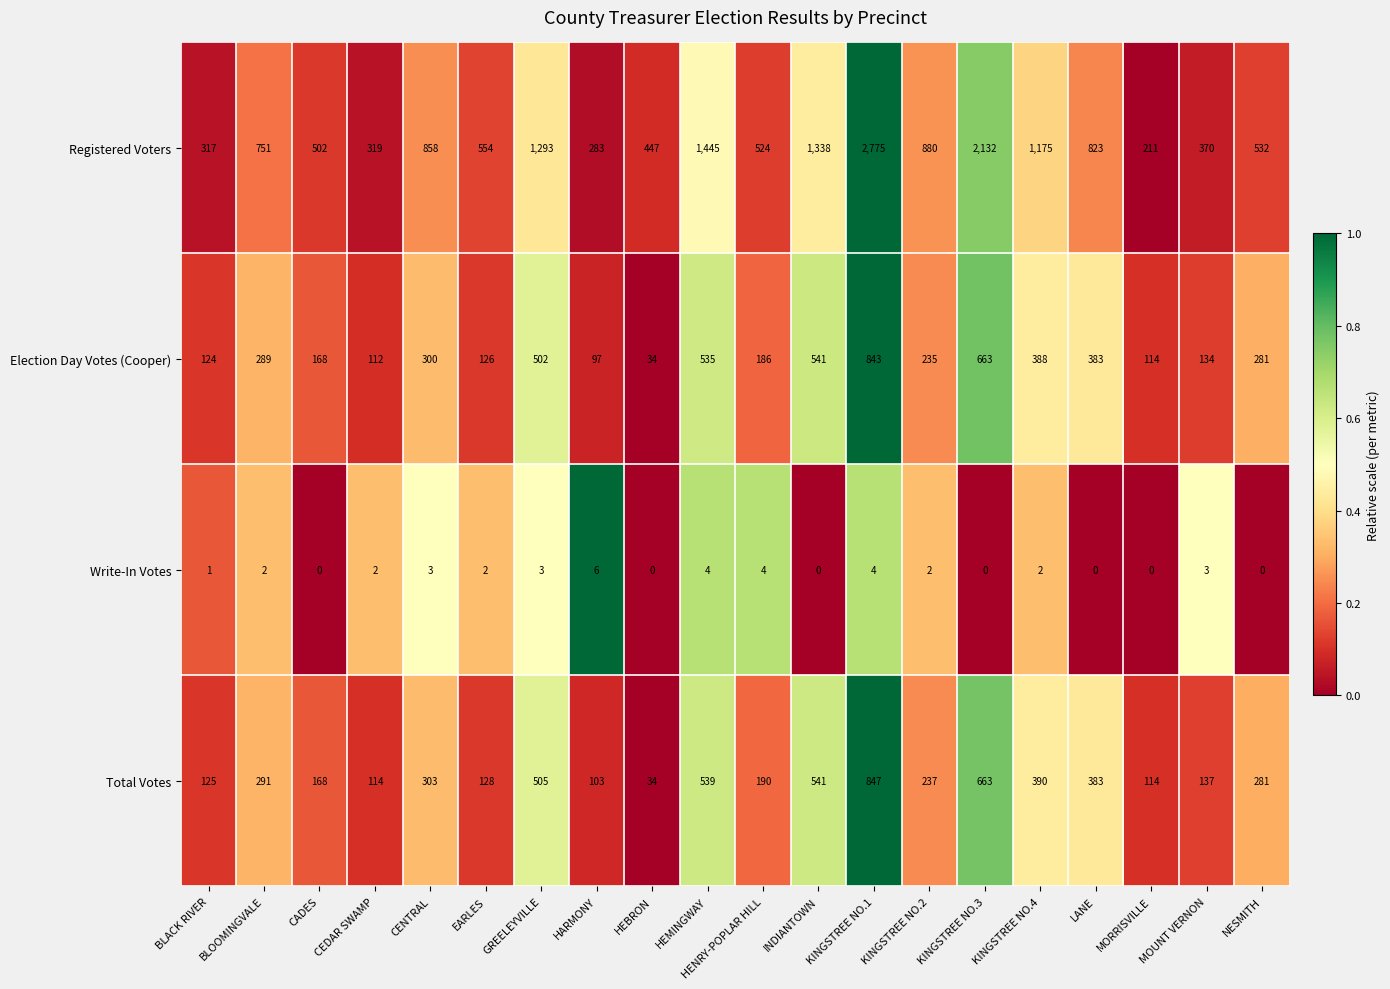

What is the sum of all Write-In Votes values?

38